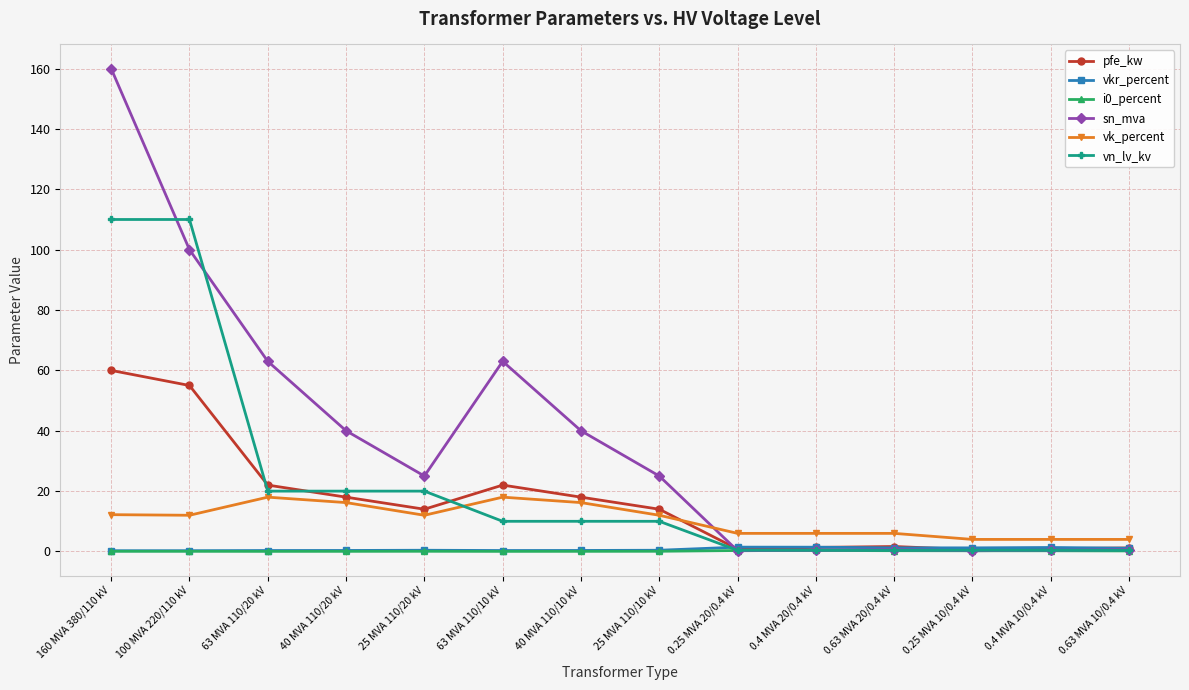

What is the greatest value displayed?

160.0